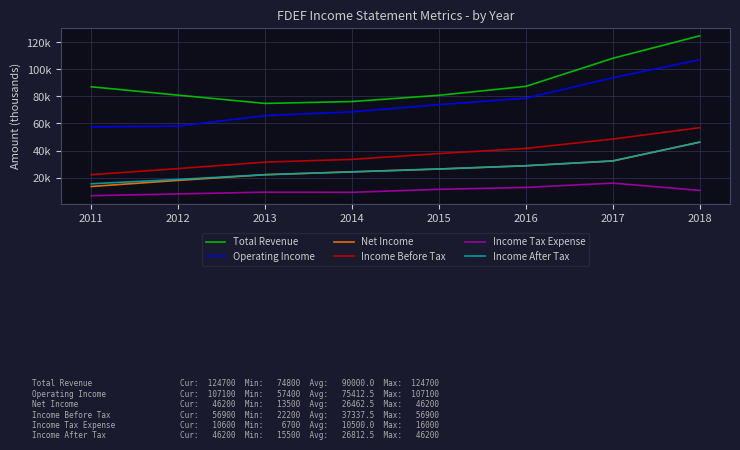

Which has a higher value, 2017 or 2012?

2017